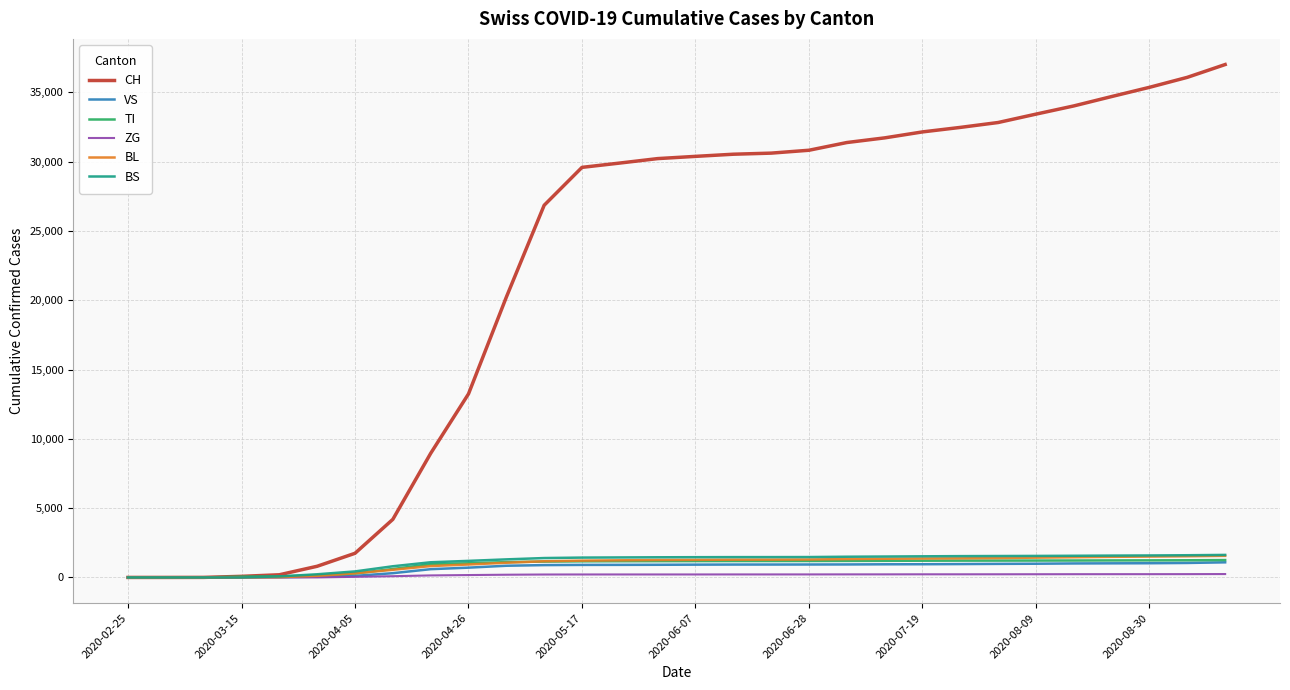

What is the average value of the BL series?

986